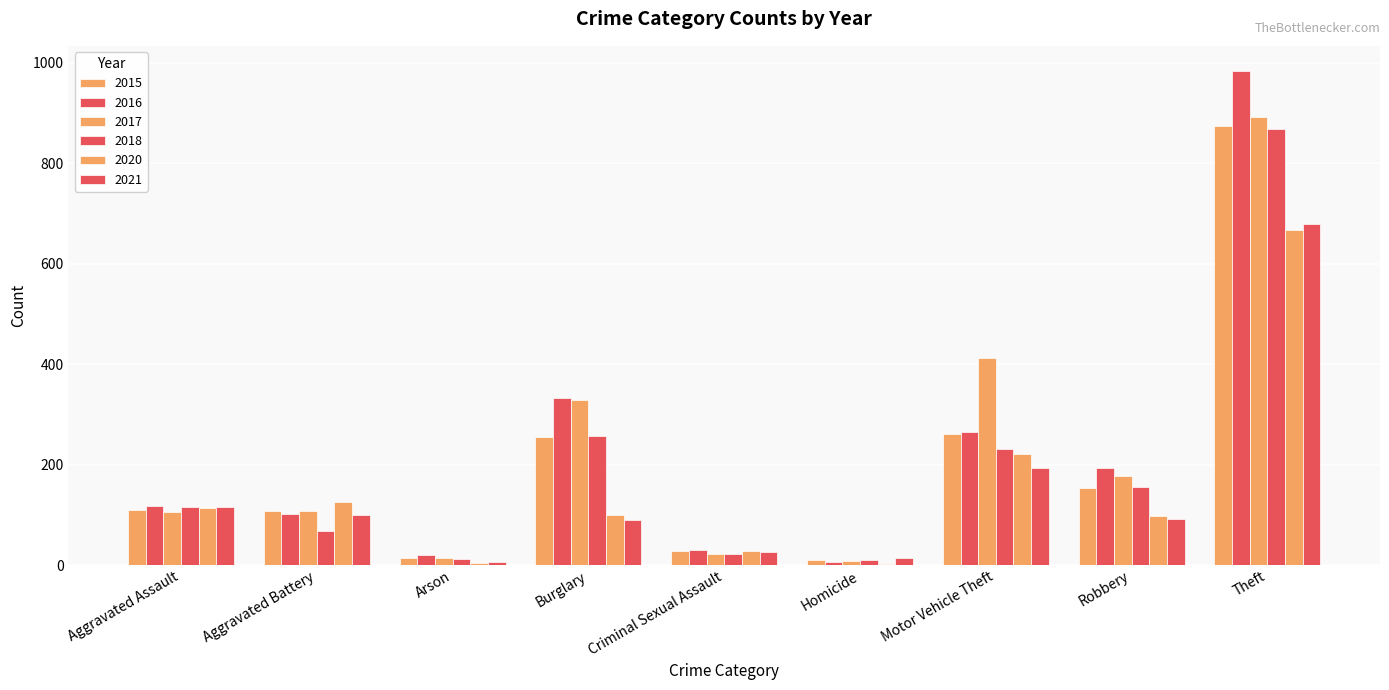

Reading left to right, list all the values displayed in this chart.

2015: 110	108	13	254	28	9	261	154	874
2016: 118	102	20	333	30	7	265	194	984
2017: 105	108	14	329	21	8	411	178	892
2018: 115	67	12	257	21	10	231	155	868
2020: 113	125	4	100	28	2	221	97	666
2021: 115	100	6	90	26	13	193	91	678